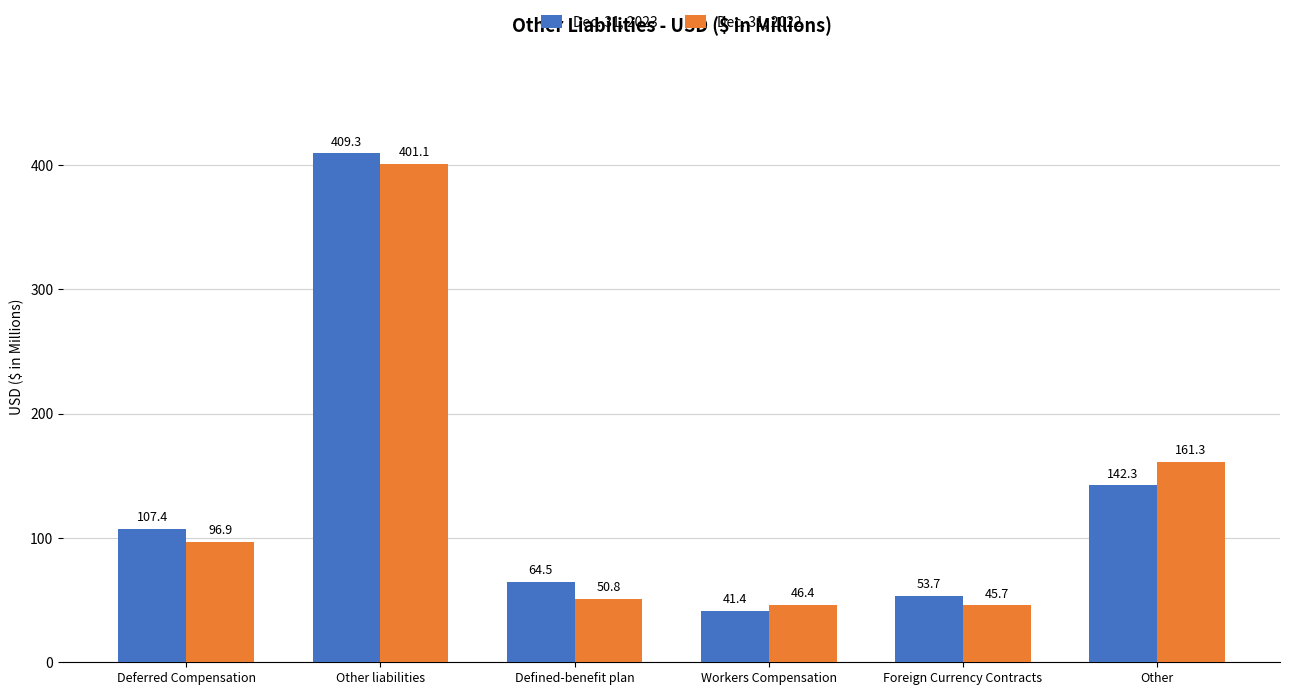

Reading left to right, extract all data points from this chart.

Dec. 31, 2023: 107.4	409.3	64.5	41.4	53.7	142.3
Dec. 31, 2022: 96.9	401.1	50.8	46.4	45.7	161.3